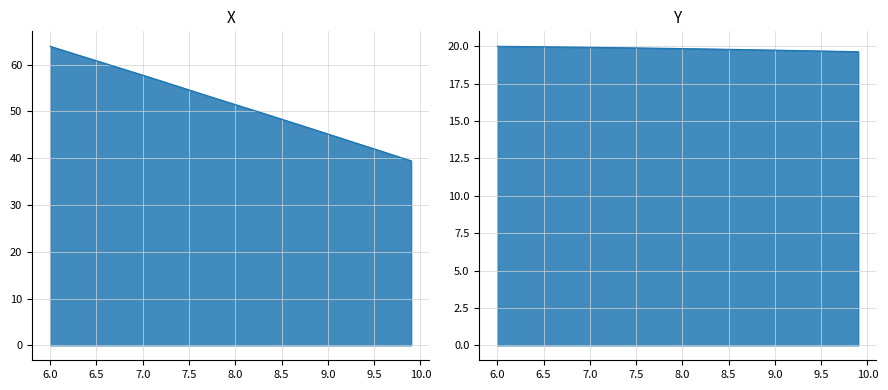

What is the difference between the maximum and minimum values in the X series?

24.5